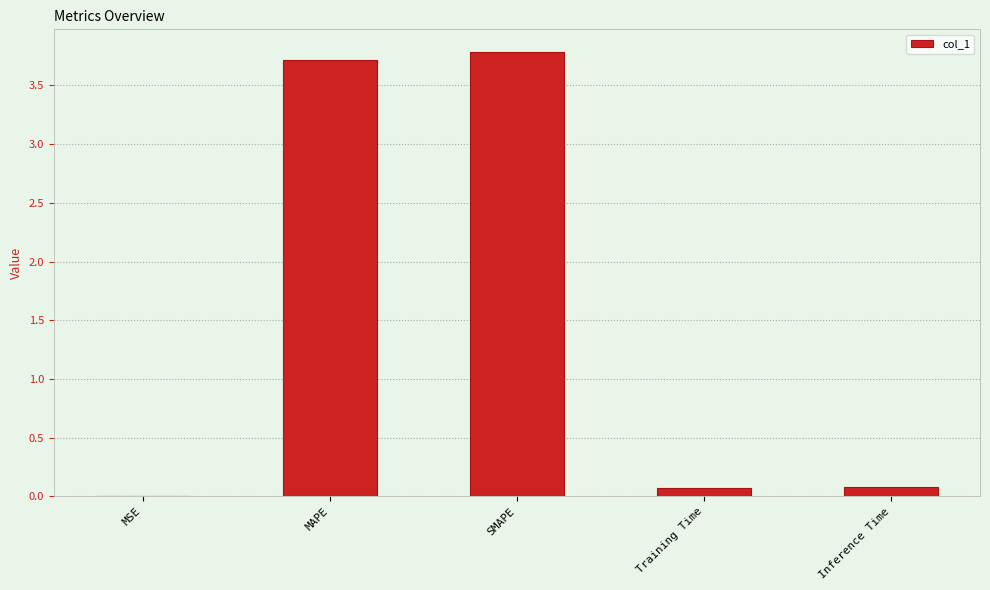

The value at SMAPE is 1.6. True or false?

False